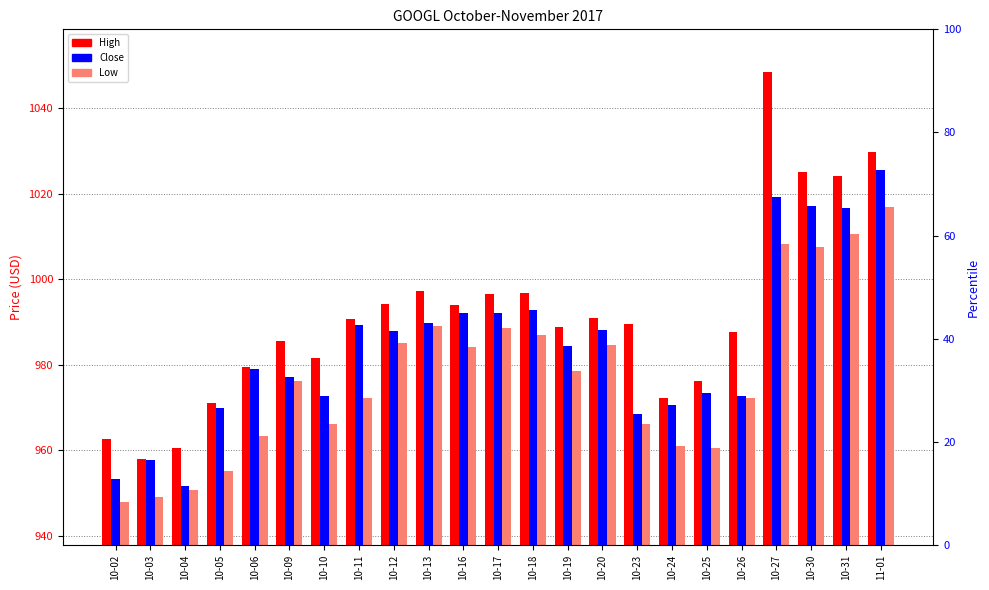

Which series changed the most between 10-16 and 10-26?

Close